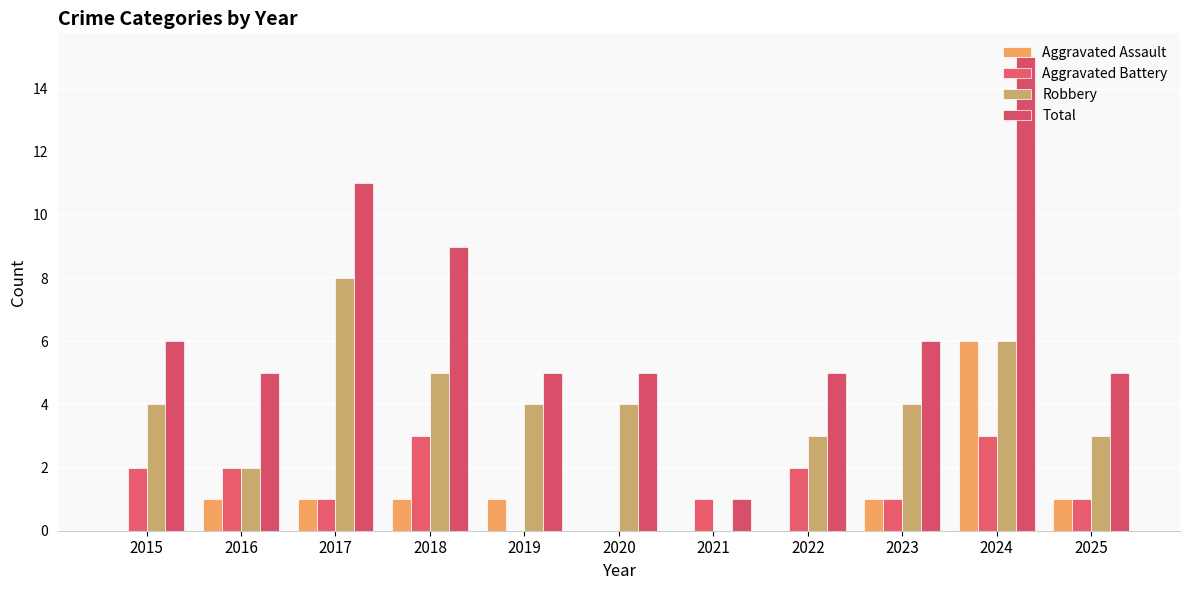

Which series has the largest total across all categories?

Total